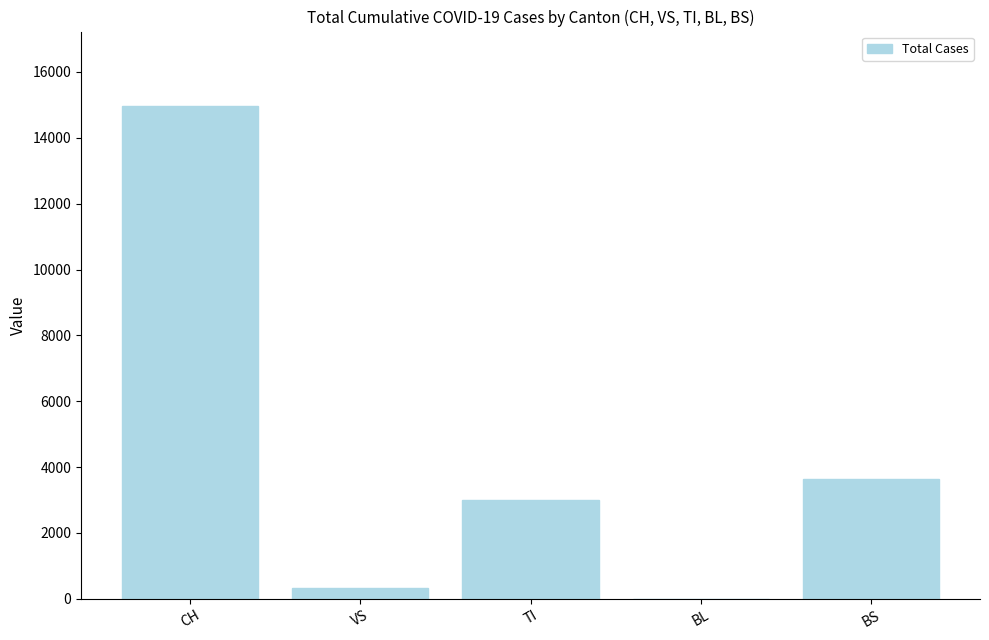

Where does the data first go above 3009?

CH